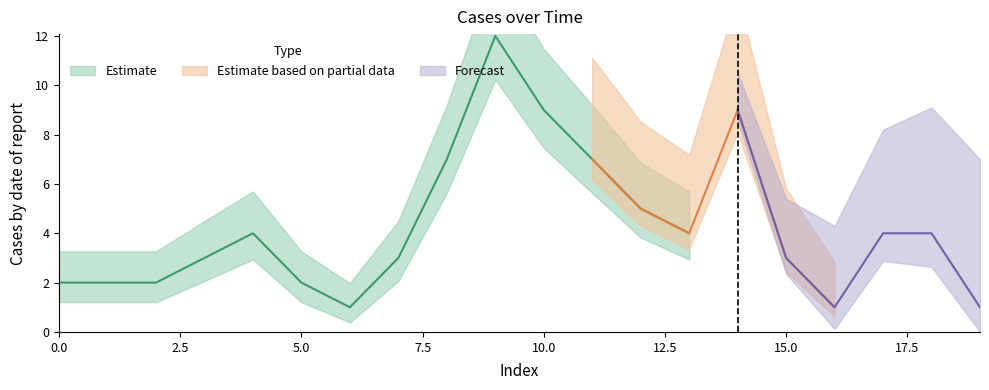

How many data points are less than 4?

10